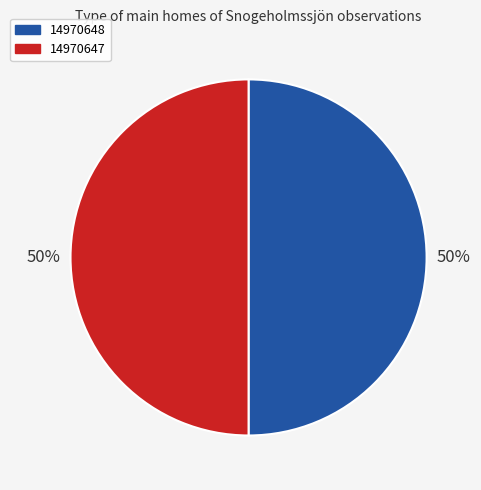

Combined, do 14970648 and 14970647 account for over 50%?

Yes